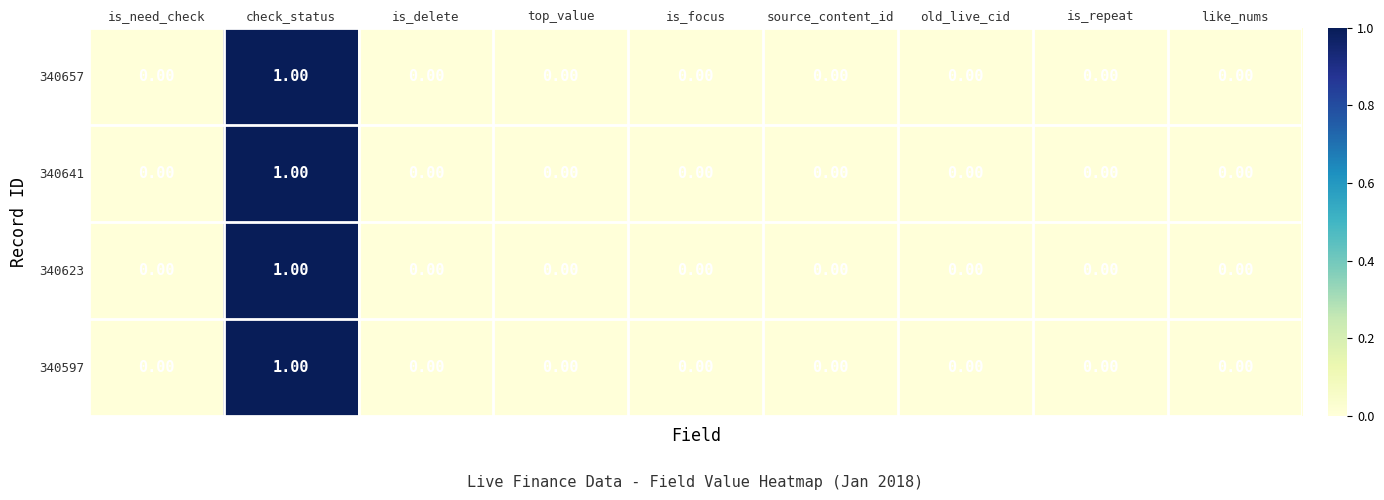

At which label does 340623 reach its peak?

check_status